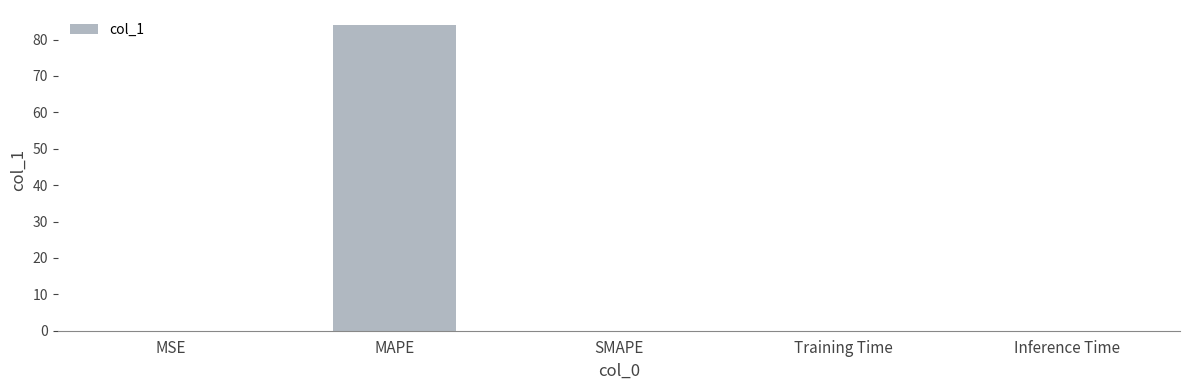

What is the sum of all values?

84.0